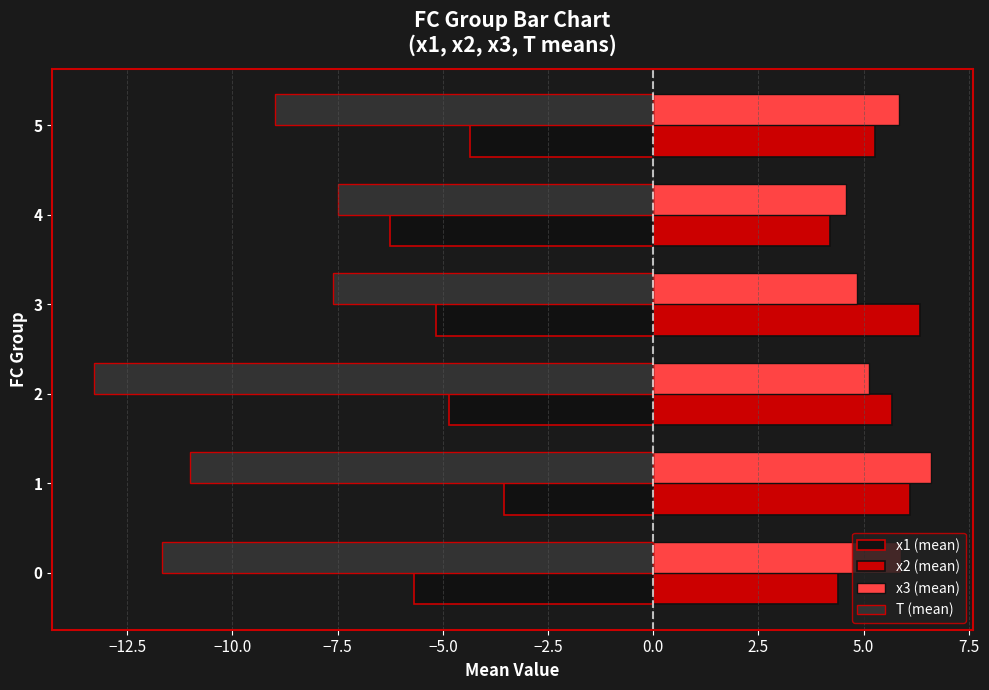

How many data points does each series have?

6